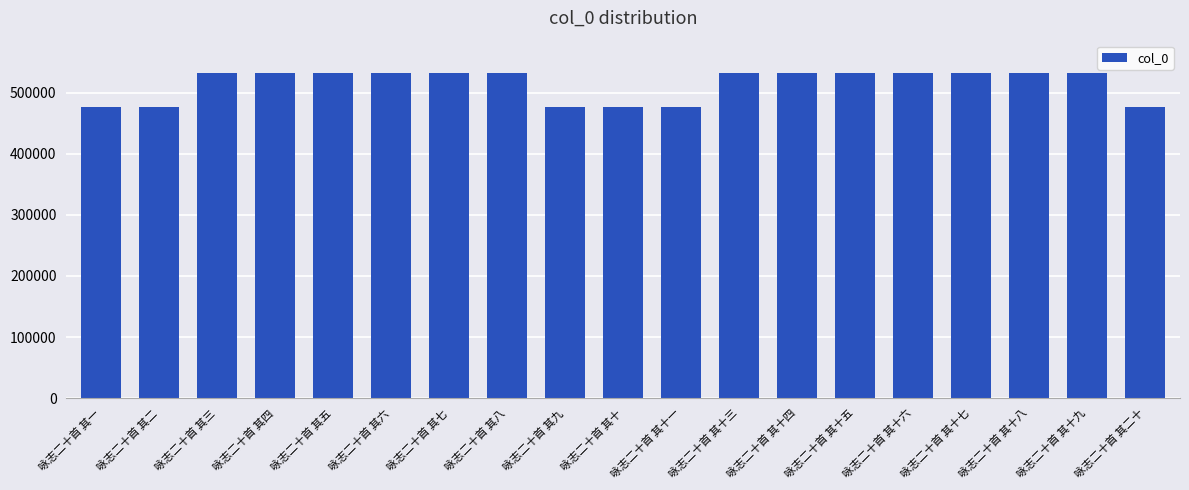

Read the value at 咏志二十首 其四.

531784